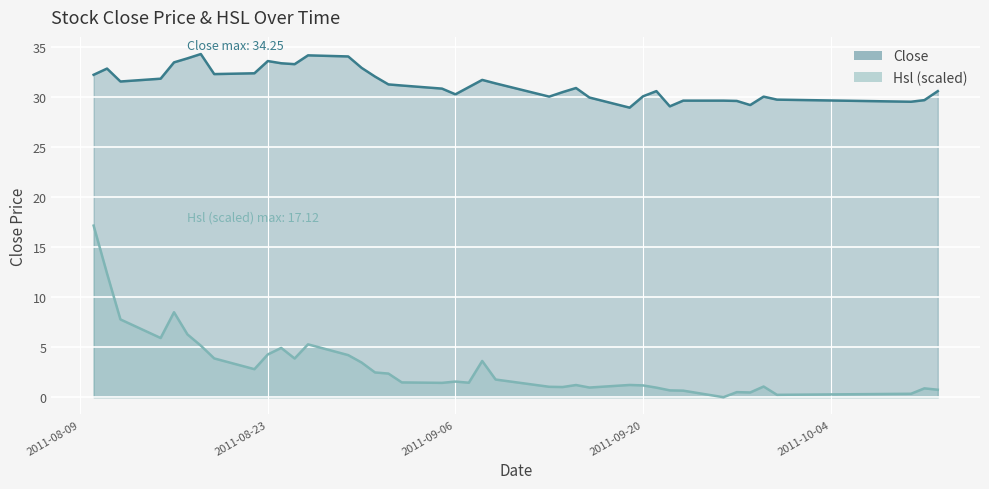

Which category has the highest value in the Hsl series?

2011-08-10